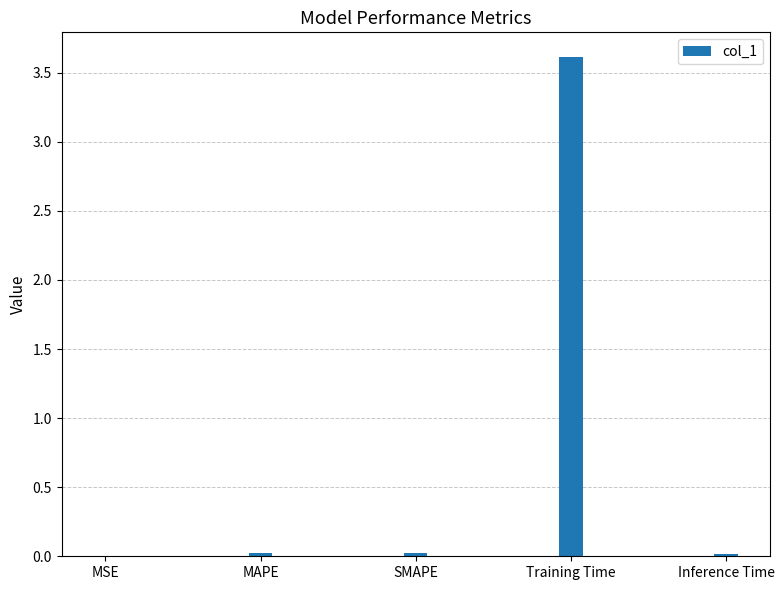

Is it true that the value at MAPE is 0.0?

True